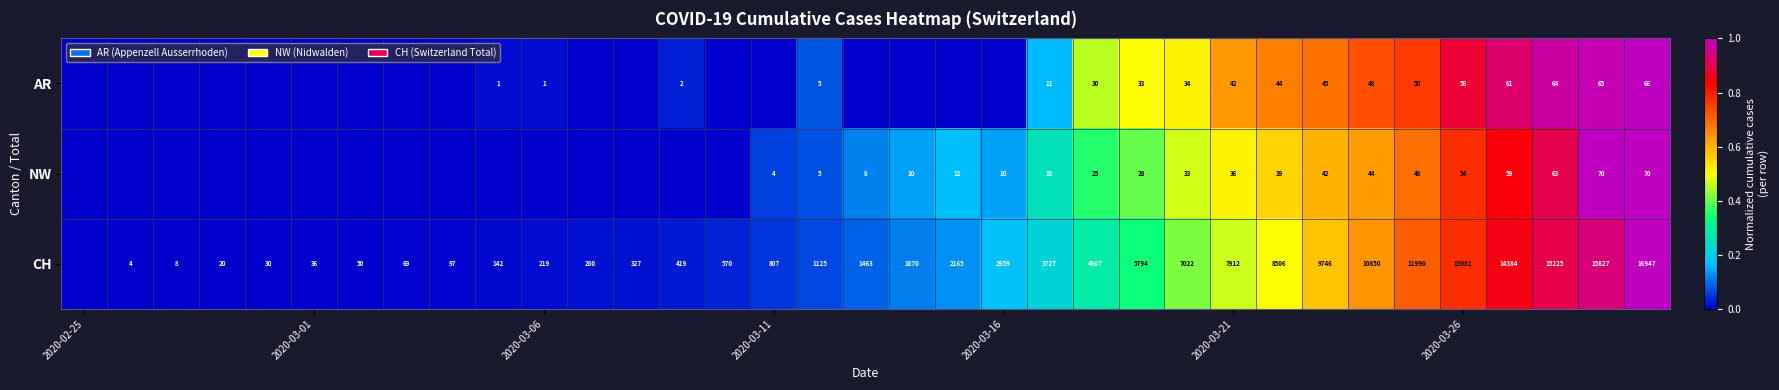

At which category does the chart reach its minimum across all series?

2020-02-25